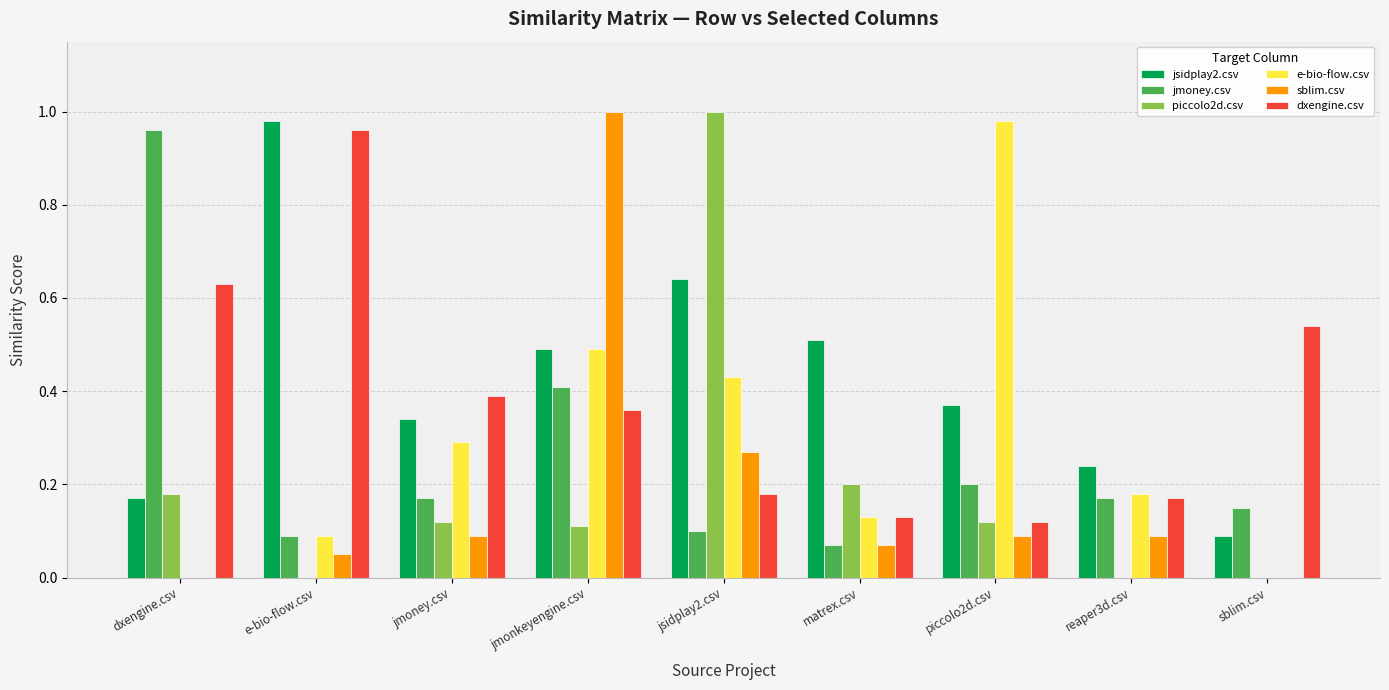

What is the sum of the sblim.csv values at jmonkeyengine.csv and e-bio-flow.csv?

1.1